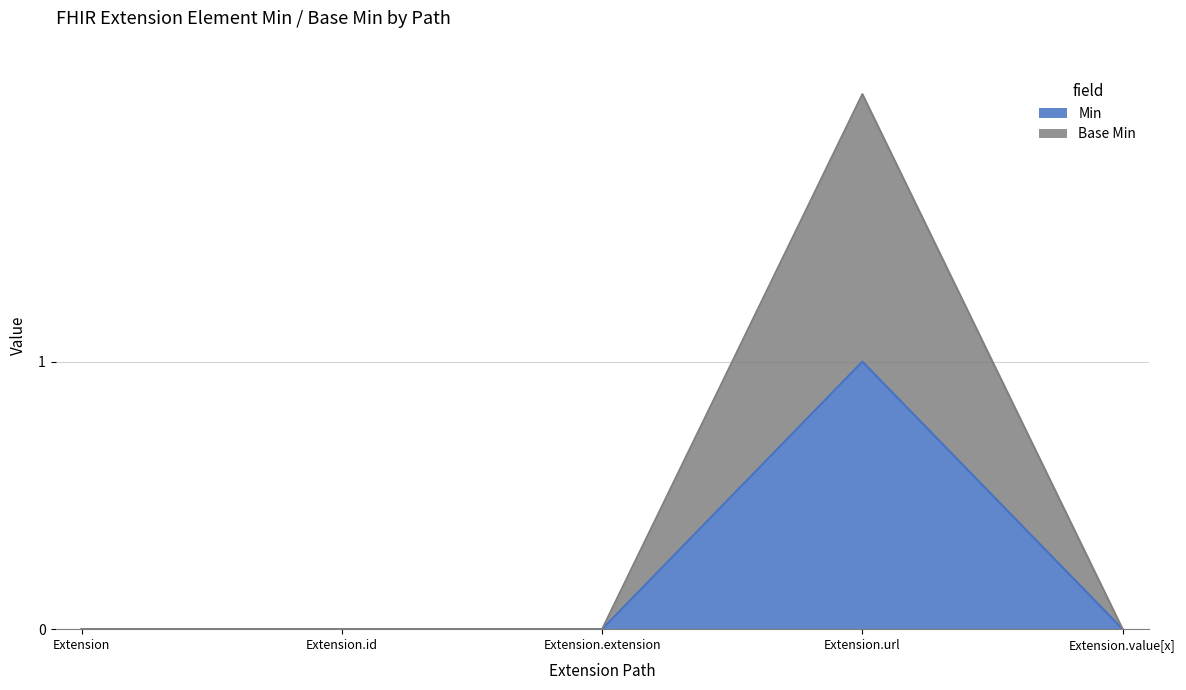

Is it true that Min equals -1 at Extension.value[x]?

False